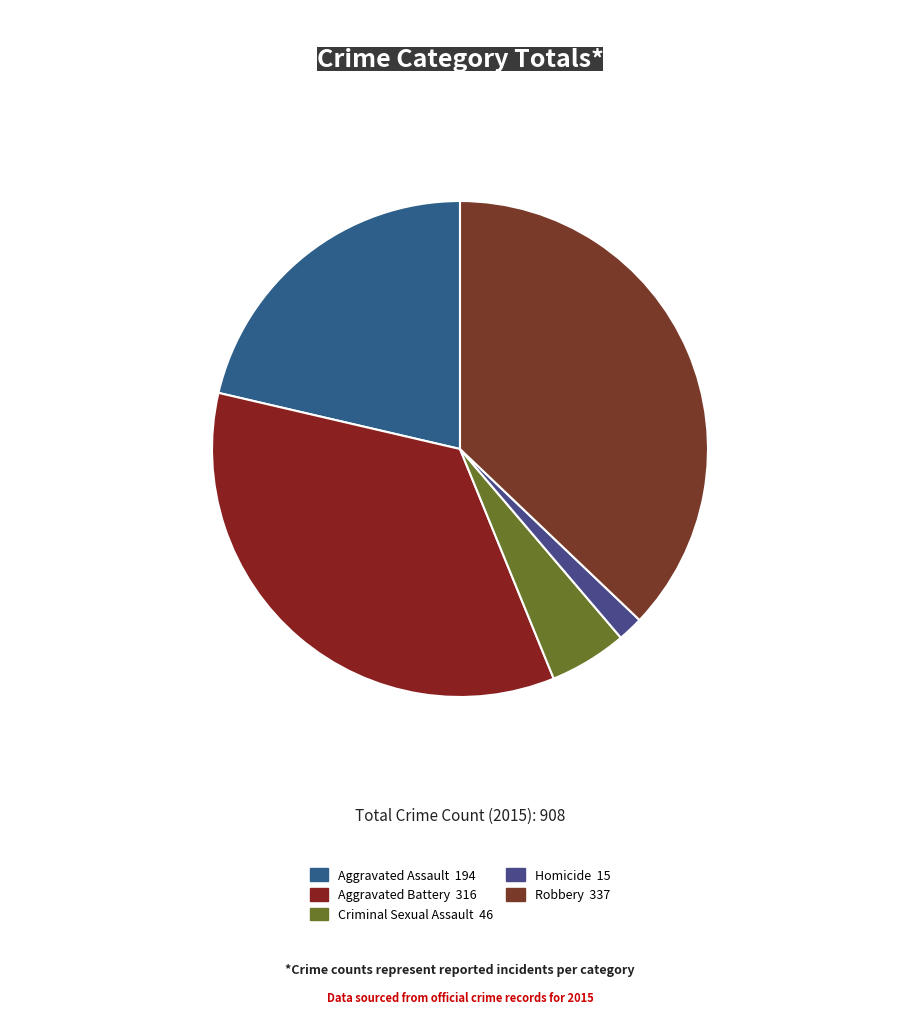

What is the largest slice in the pie chart?

Robbery